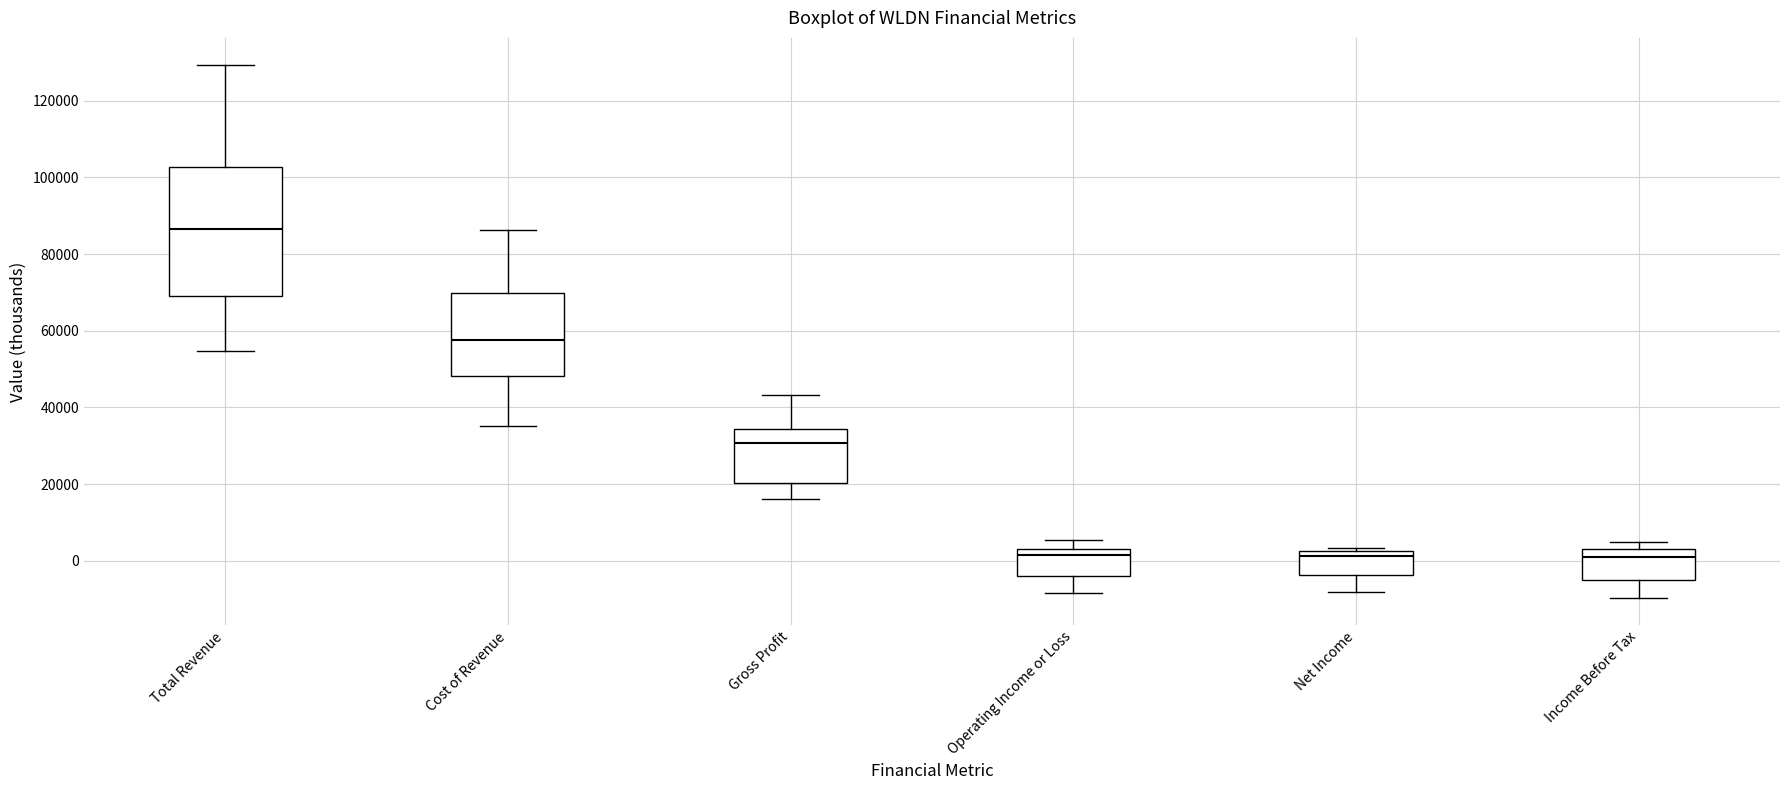

Where is the lower edge of the box for Net Income on the y-axis? The values are not printed on the chart, so give them approximately, as read against the axis.

-4000